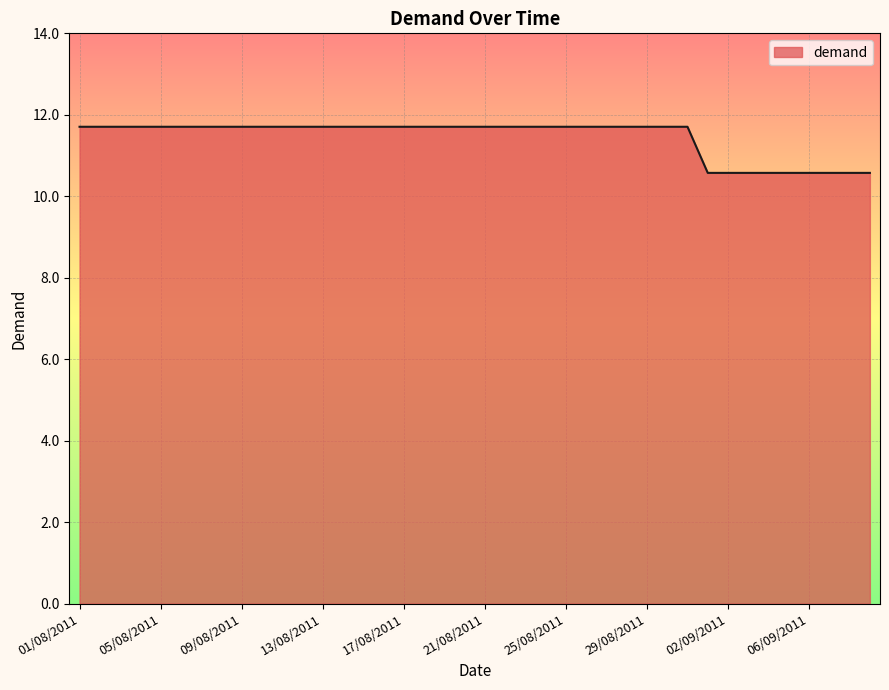

What is the difference between the maximum and minimum values?

1.1